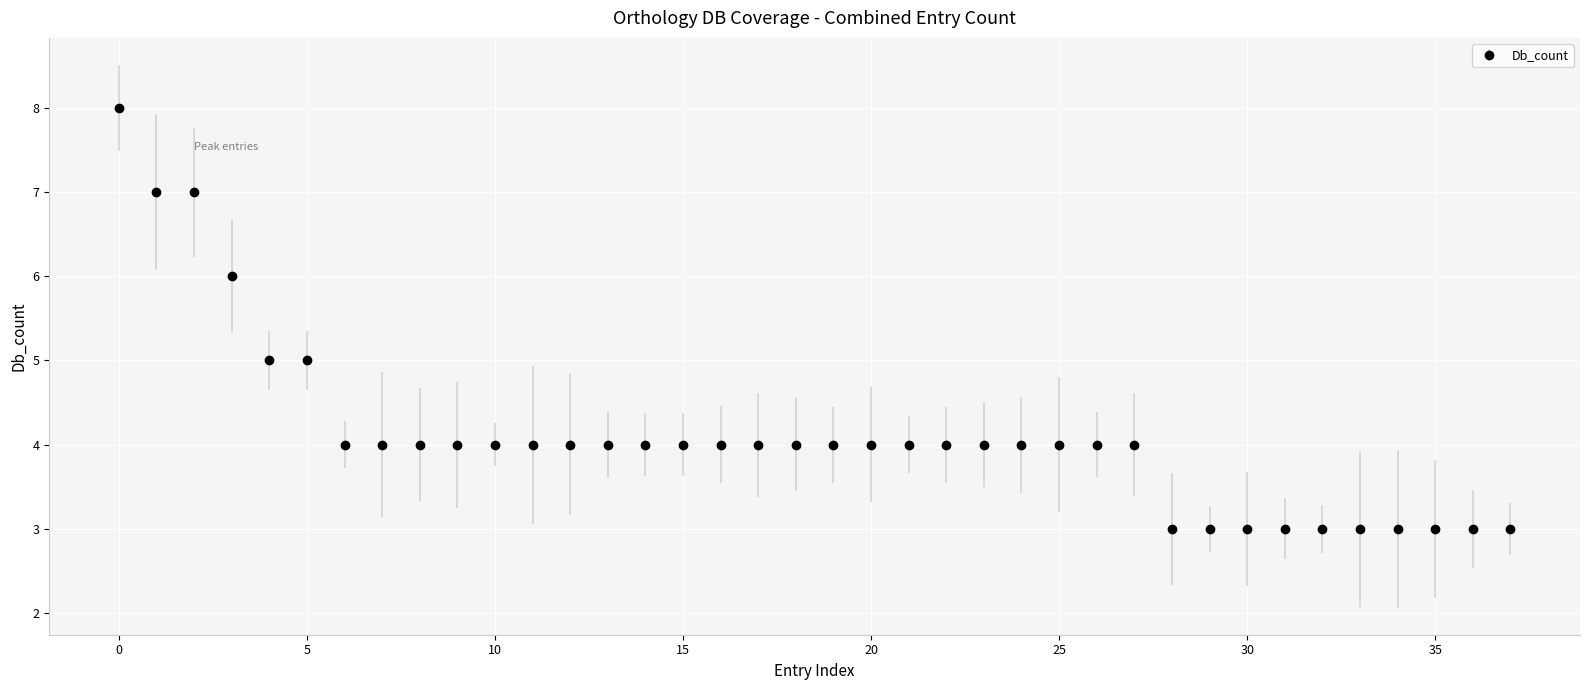

What is the sum of all values?

156